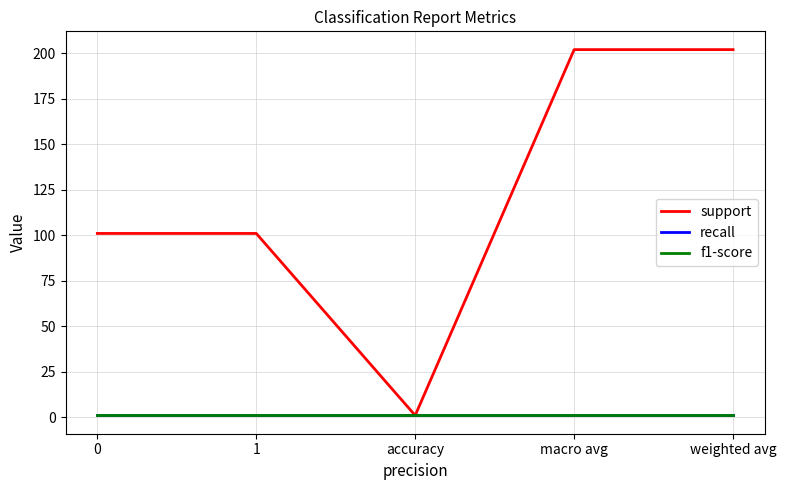

Reading left to right, transcribe all the data shown in this chart.

support: 101	101	1	202	202
recall: 1	1	1	1	1
f1-score: 1	1	1	1	1